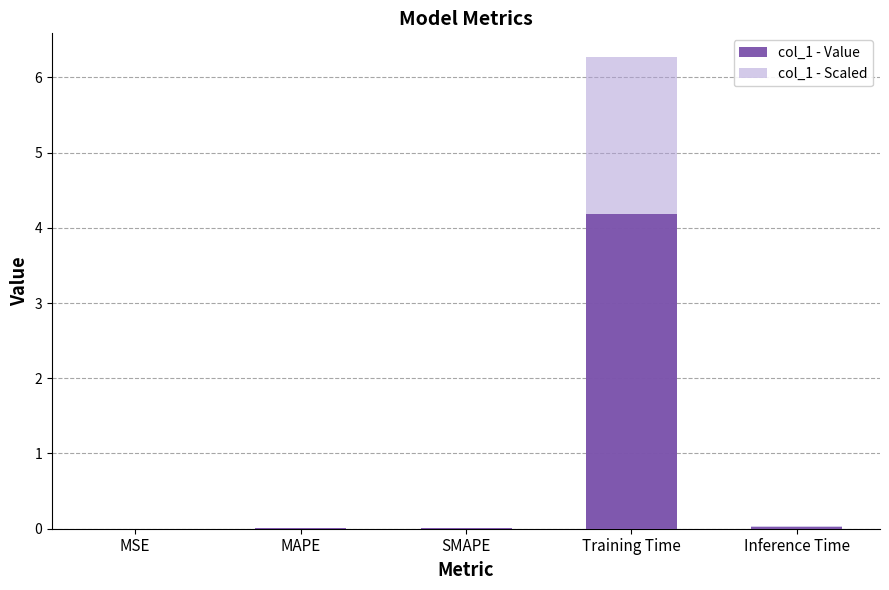

The value of col_1 - Scaled at MAPE is 0.0. True or false?

False